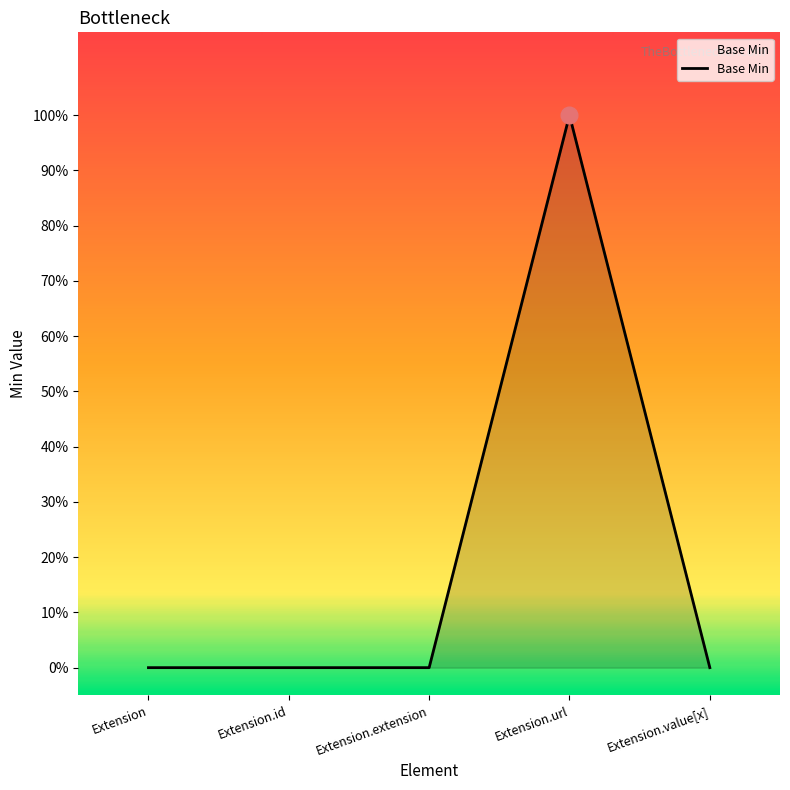

What is the label of the 3rd point from the right?

Extension.extension